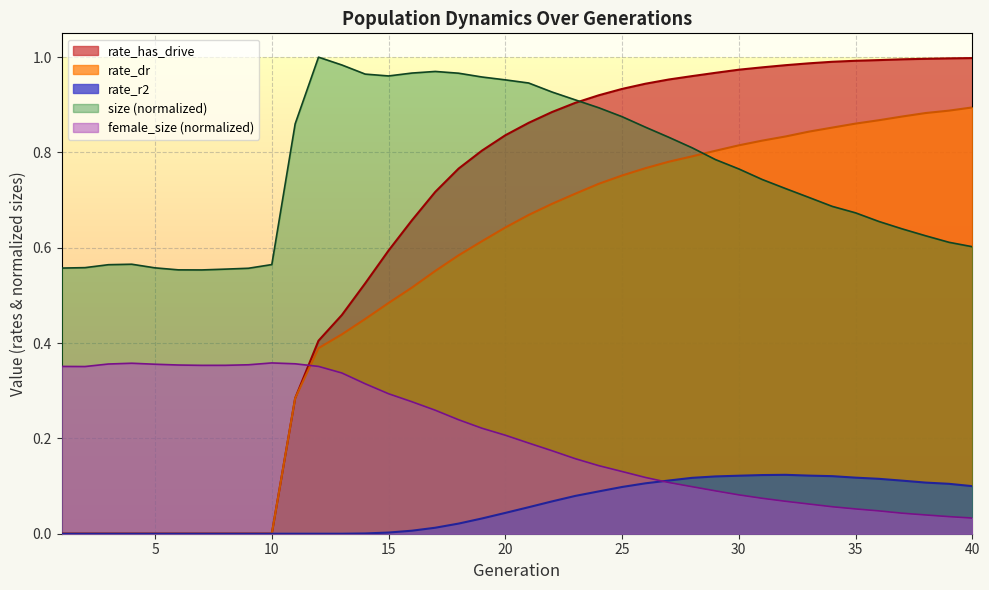

The size series shows 0.9 at 22. True or false?

True